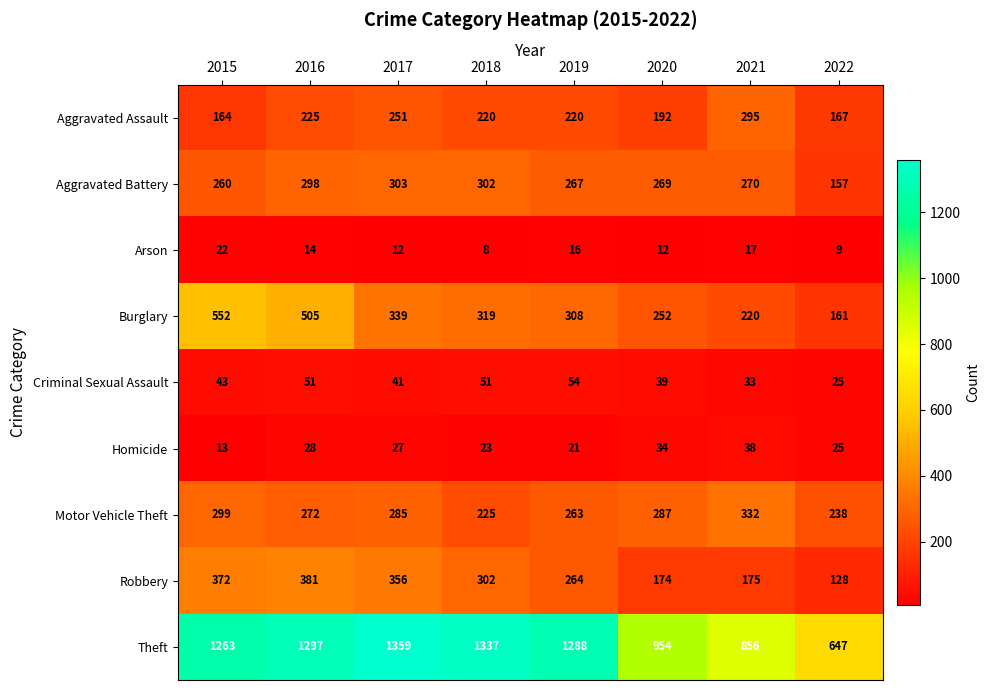

Which series has the largest total across all categories?

Theft